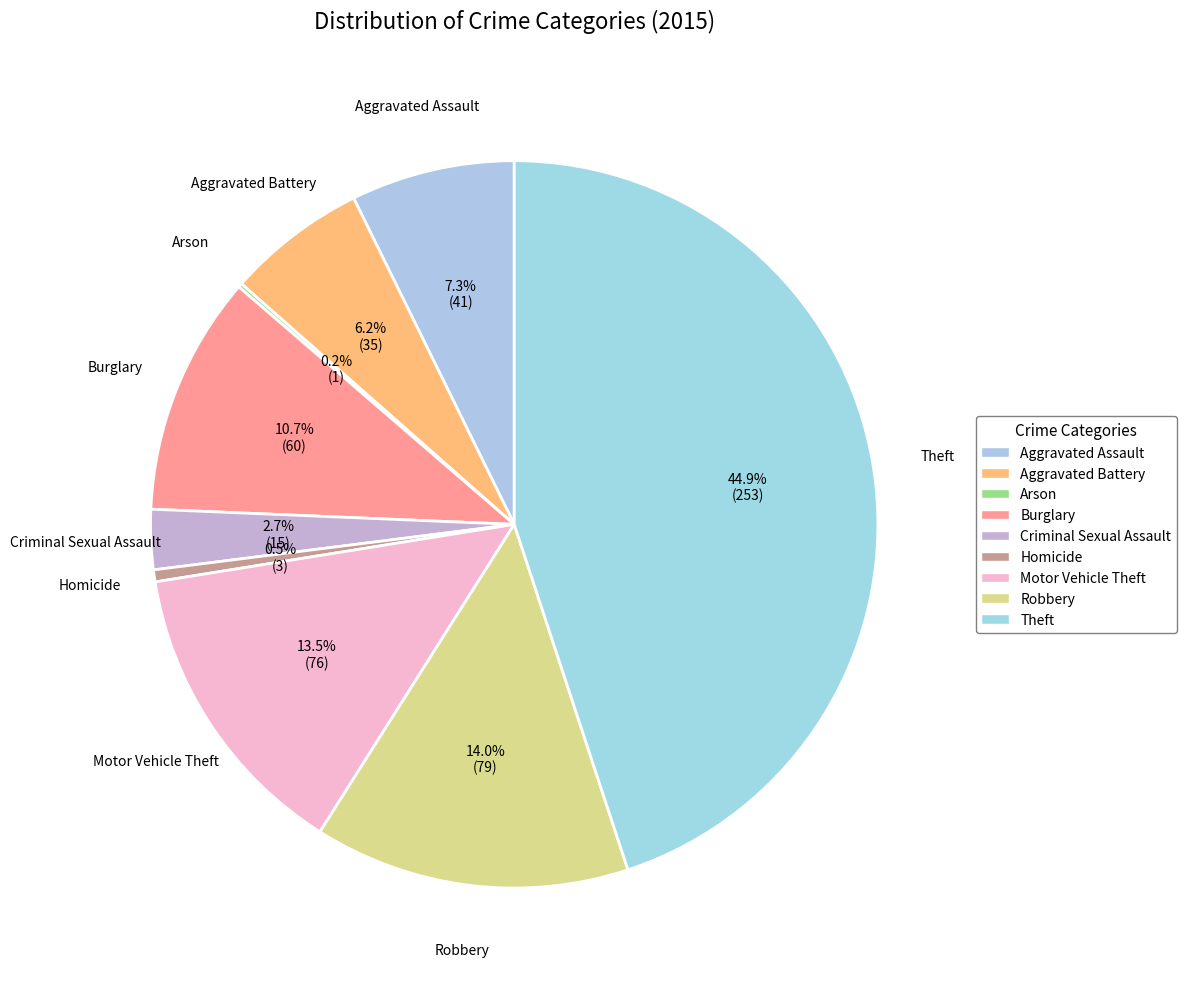

What is the smallest slice in the pie chart?

Arson